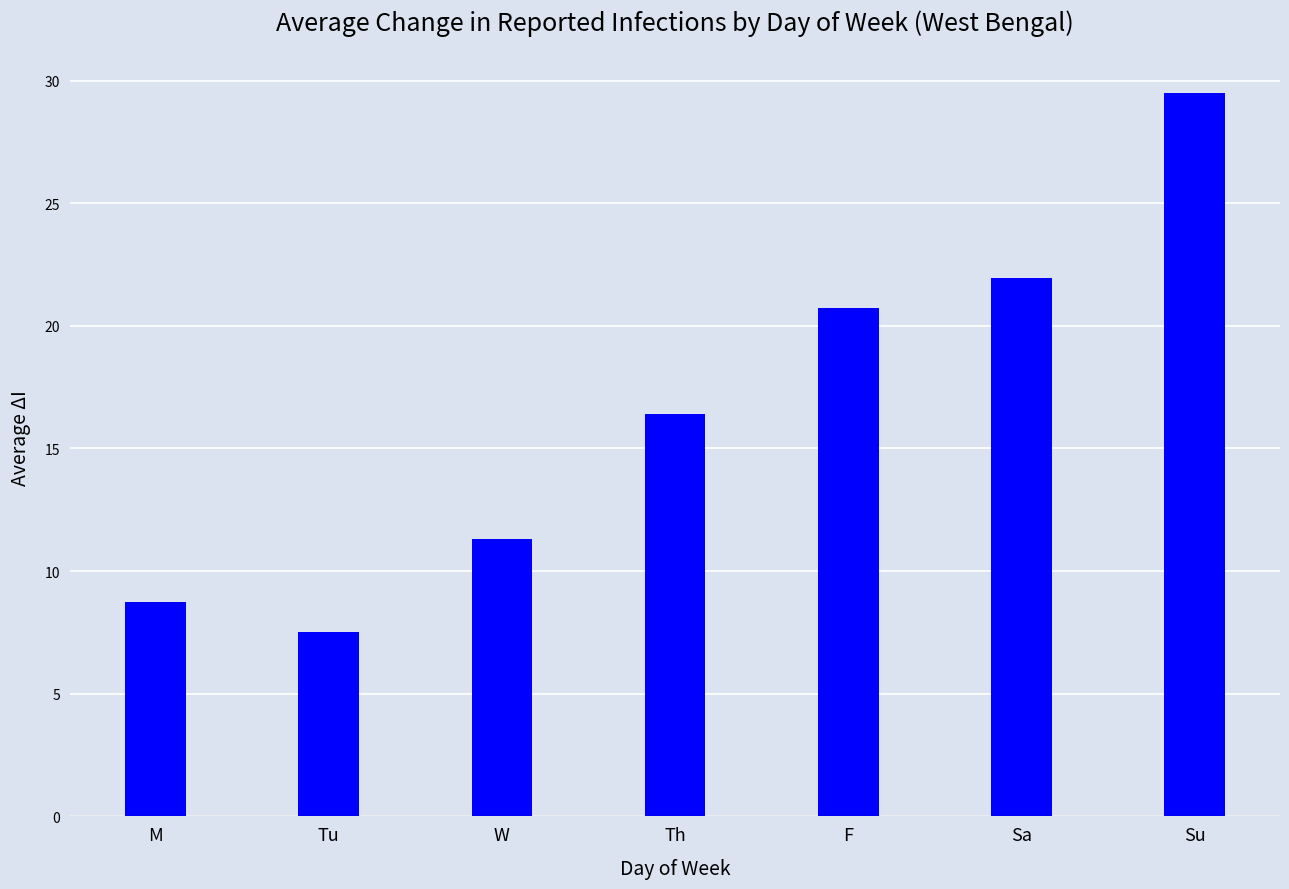

True or false: the data shows 30.7 at Sa.

False